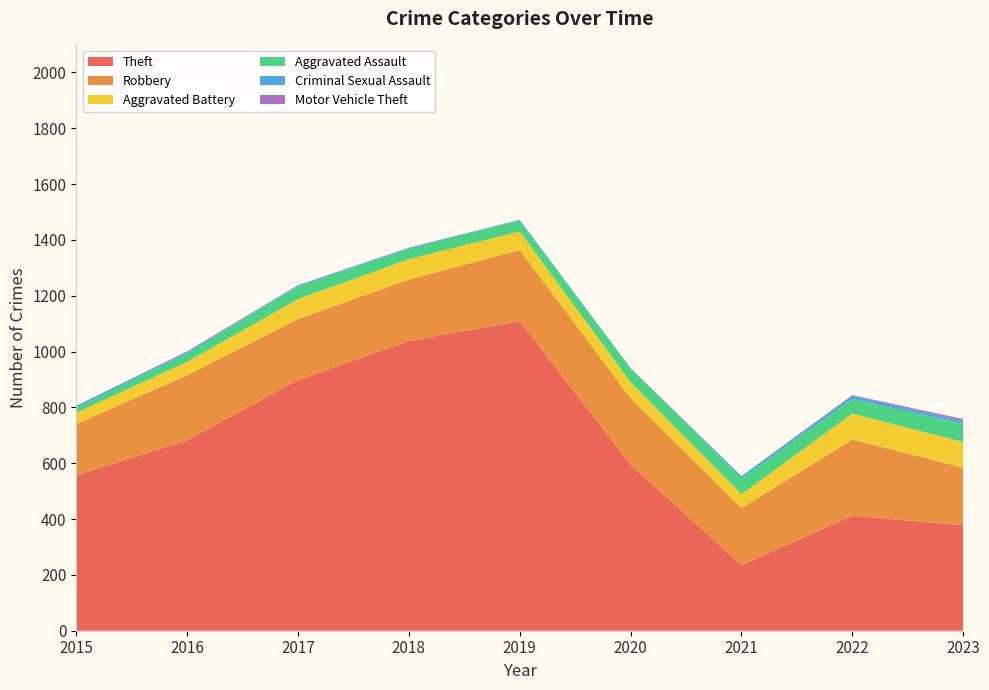

Reading right to left, extract all data points from this chart.

Theft: 2023=378	2022=412	2021=235	2020=595	2019=1109	2018=1038	2017=898	2016=682	2015=557
Robbery: 2023=206	2022=273	2021=204	2020=238	2019=255	2018=220	2017=219	2016=233	2015=184
Aggravated Battery: 2023=92	2022=93	2021=50	2020=57	2019=66	2018=73	2017=71	2016=48	2015=40
Aggravated Assault: 2023=65	2022=52	2021=57	2020=50	2019=39	2018=37	2017=45	2016=31	2015=18
Criminal Sexual Assault: 2023=11	2022=12	2021=8	2020=0	2019=3	2018=4	2017=4	2016=5	2015=7
Motor Vehicle Theft: 2023=6	2022=2	2021=0	2020=1	2019=0	2018=0	2017=1	2016=2	2015=0